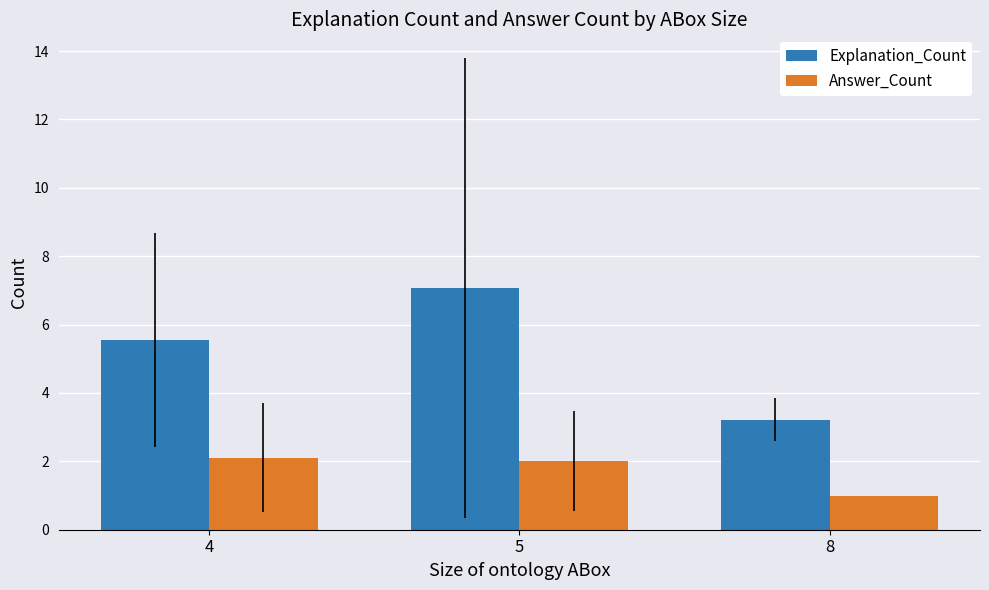

Reading right to left, list all the values displayed in this chart.

Explanation_Count: 8=3.2	5=7.1	4=5.6
Answer_Count: 8=1.0	5=2.0	4=2.1